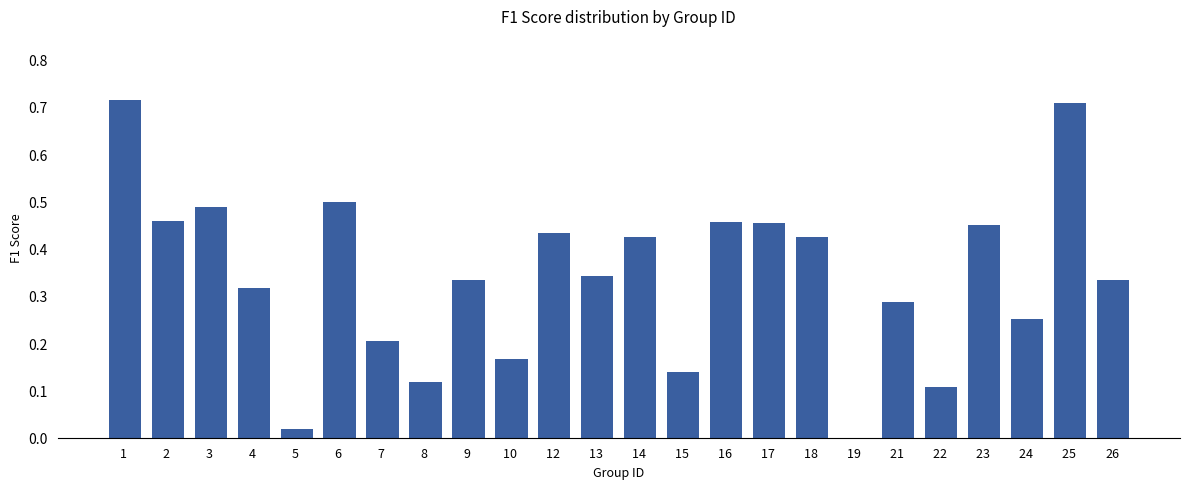

Is it true that the value at 21  is 0.5?

False